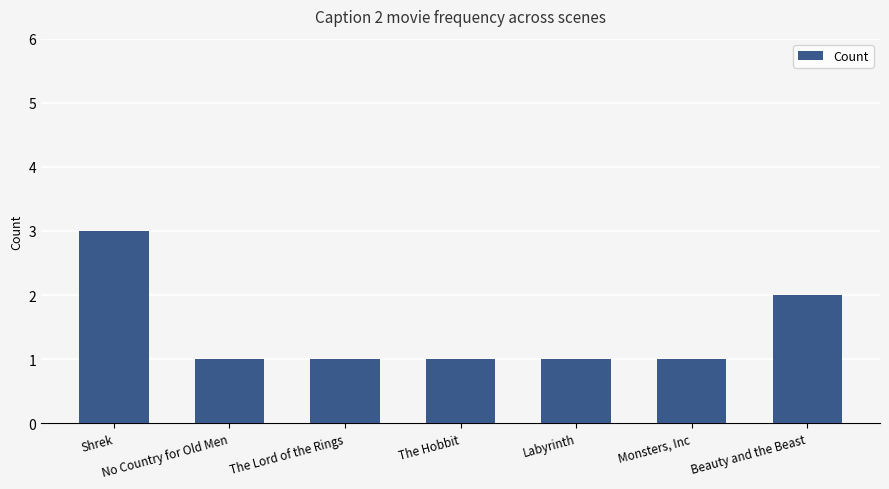

What position from the left is Beauty and the Beast?

7